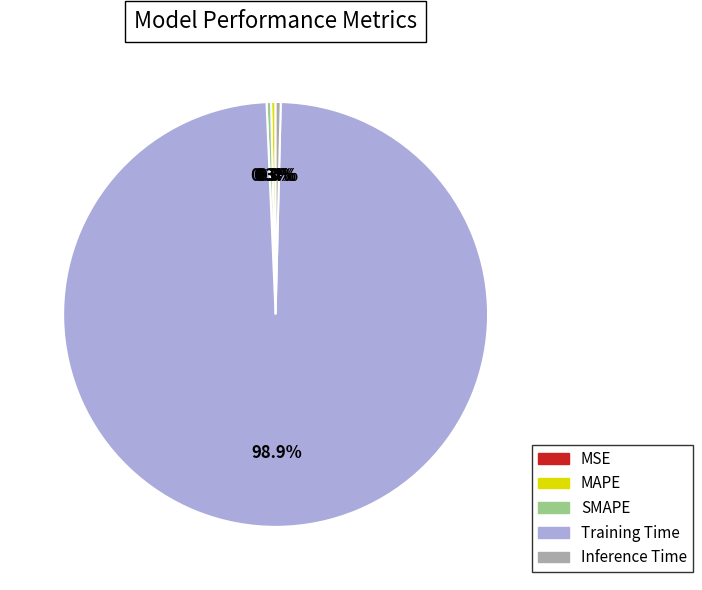

Which has a higher value, Training Time or Inference Time?

Training Time